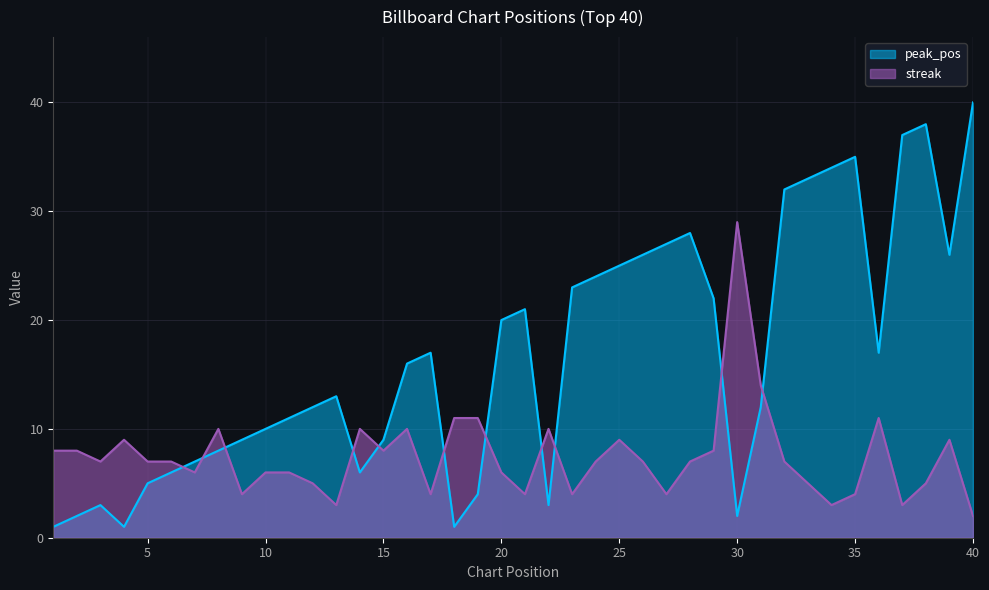

Does the chart have visible grid lines?

Yes